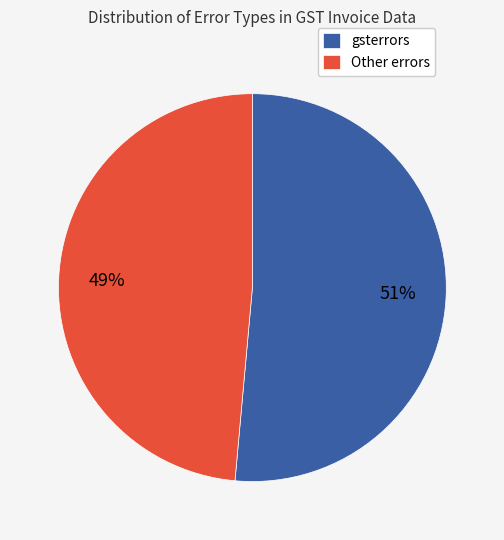

Rank the categories by value from lowest to highest.

Other errors, gsterrors